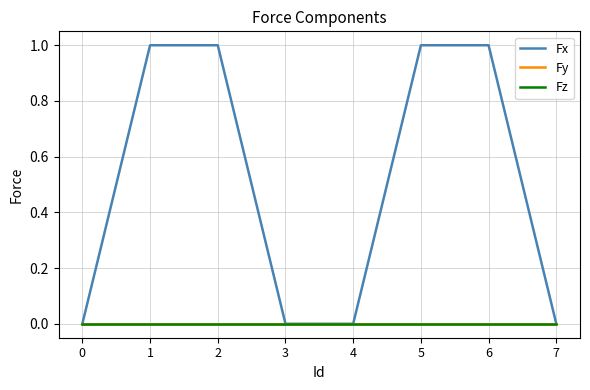

At which category is the sum across all series the highest?

1